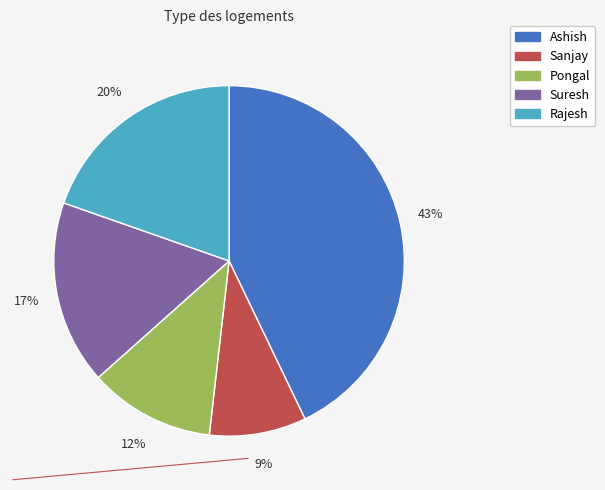

Is it true that Sanjay is 9% of the pie?

True